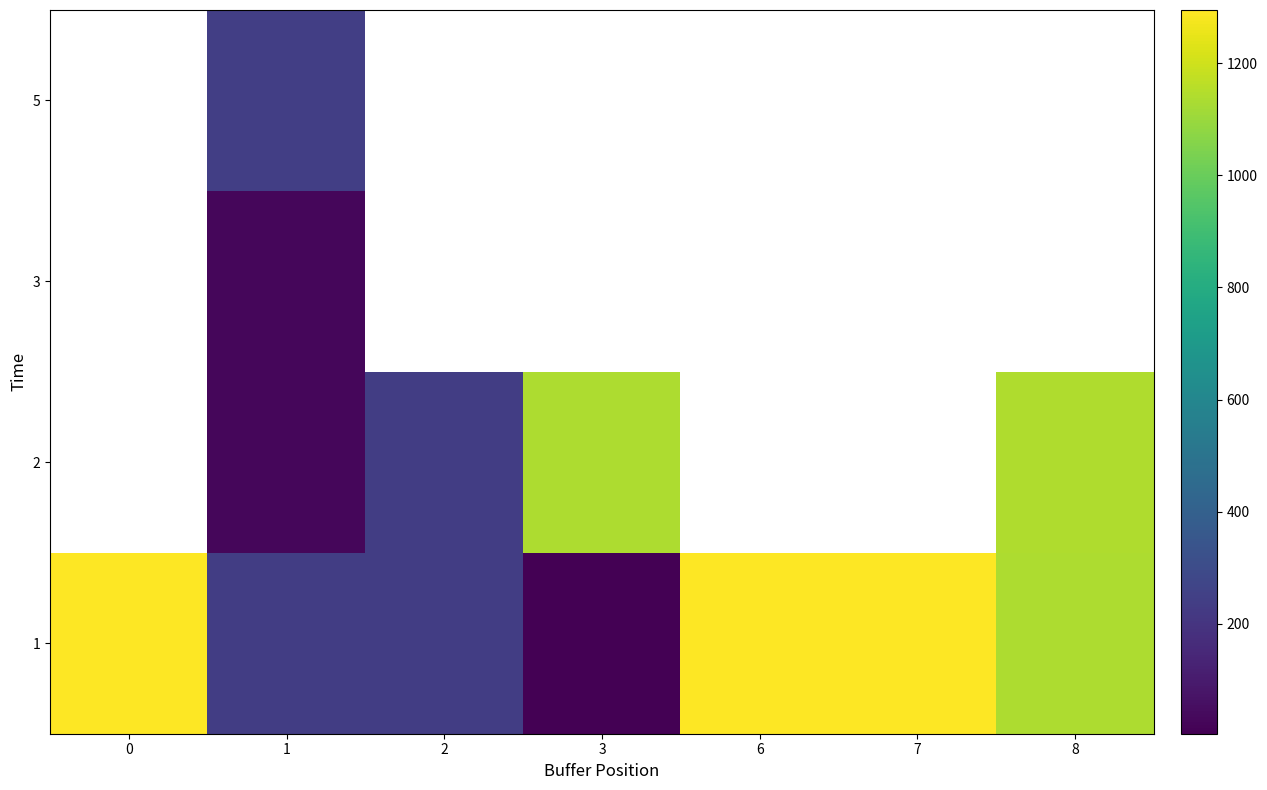

What is the sum of the 1 values at 2 and 3?

245.0